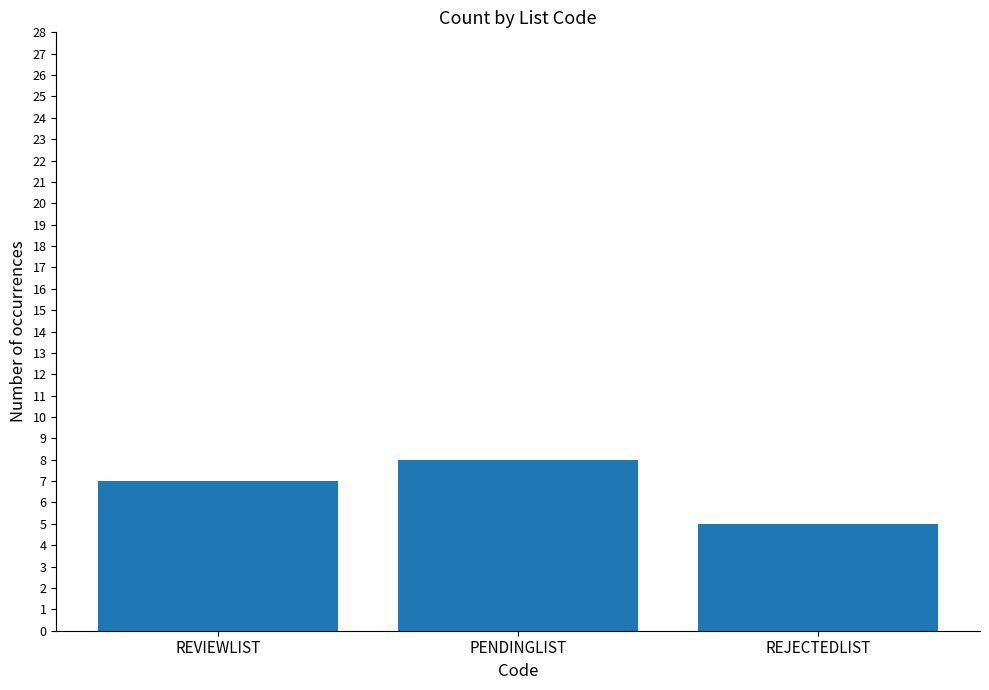

The value at REJECTEDLIST is 2. True or false?

False